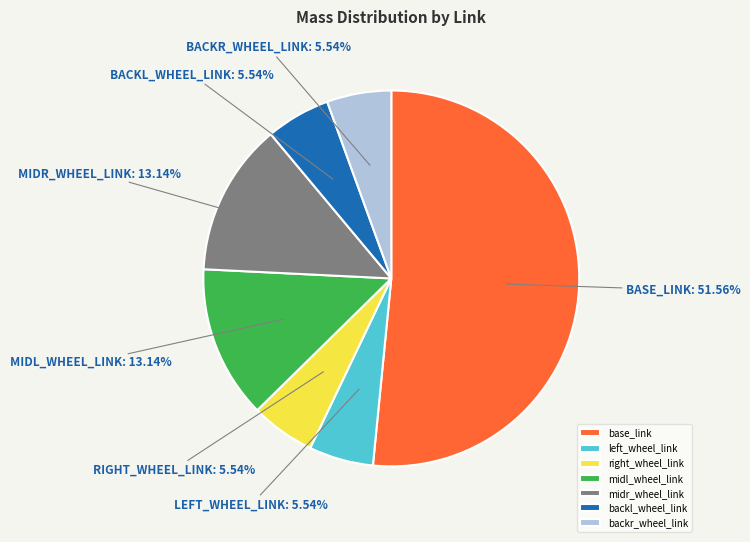

Which slice represents more than half of the pie?

base_link